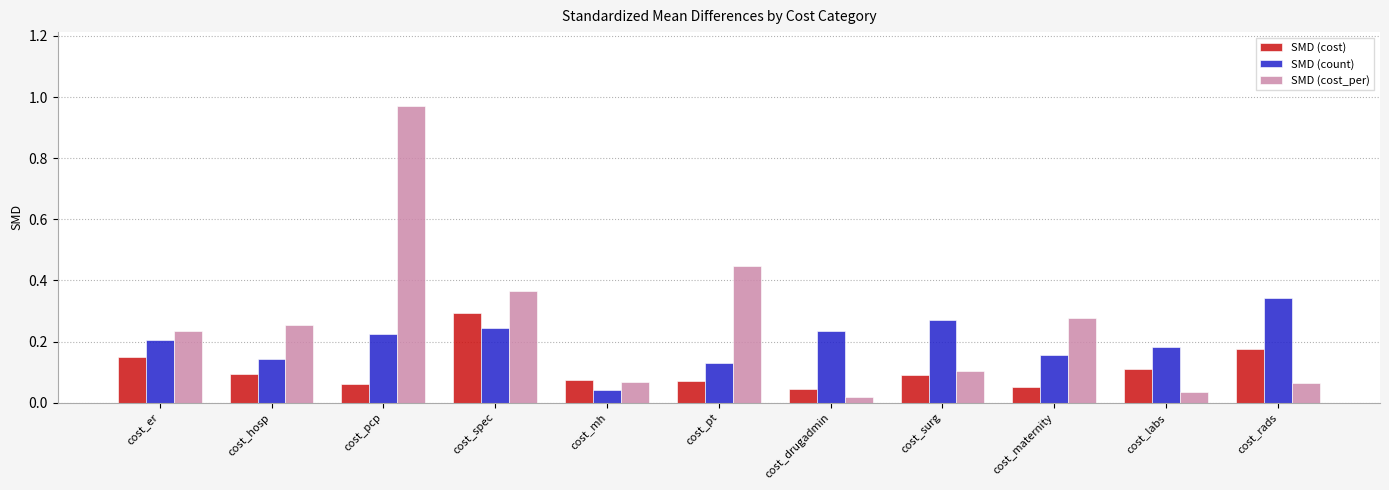

The SMD (cost_per) series shows 0.3 at cost_hosp. True or false?

True